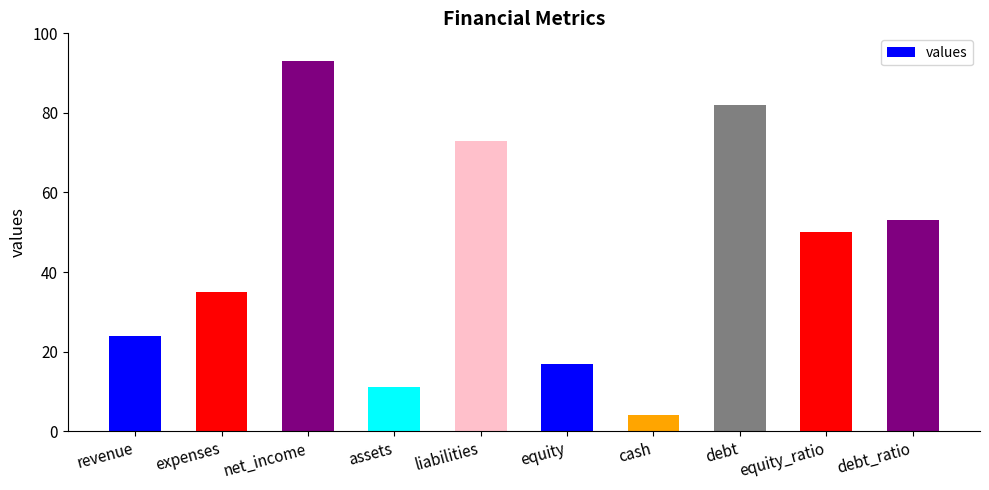

What is the approximate value at equity, to the nearest 5?

15